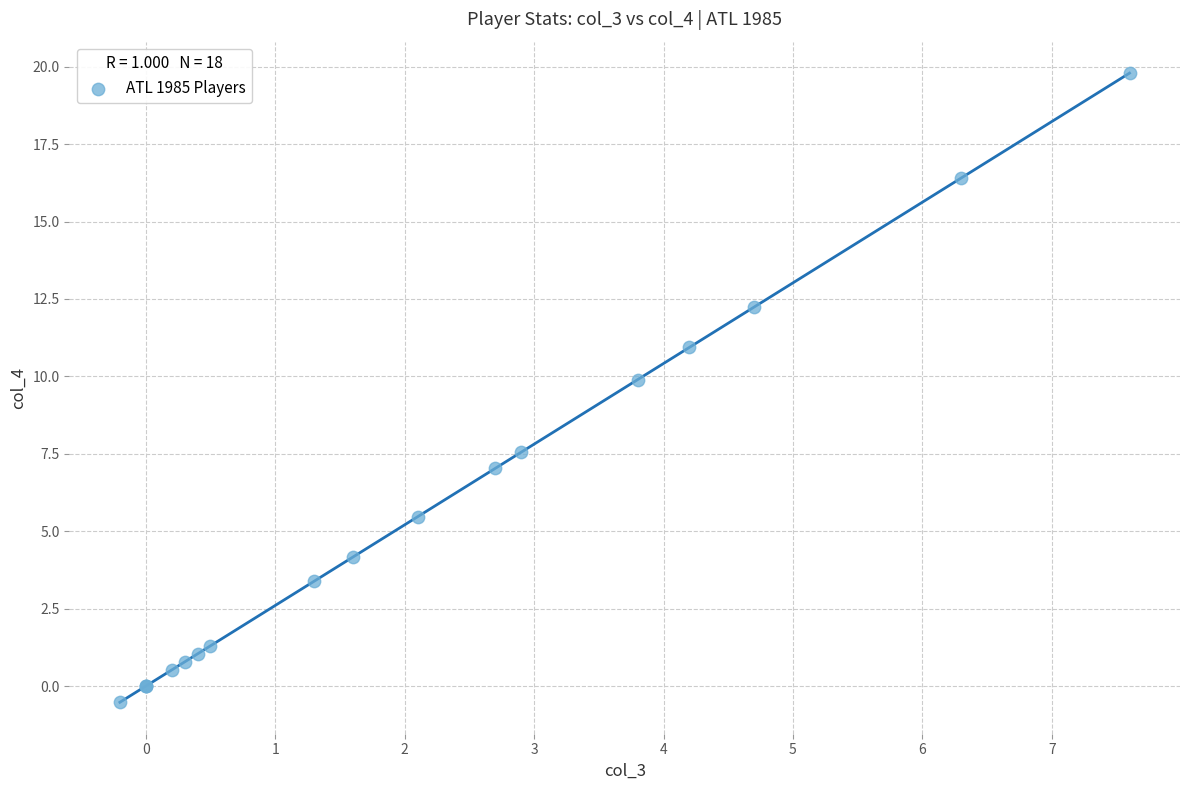

What Y value in the scatter plot is closest to 9?

9.9